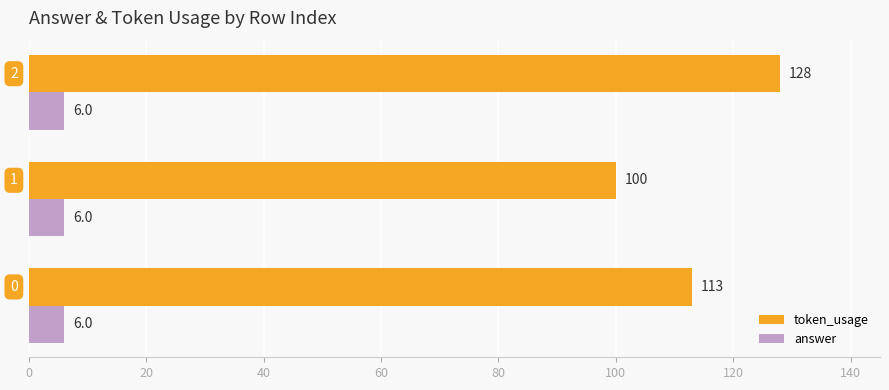

Which series has the largest range (max minus min)?

token_usage